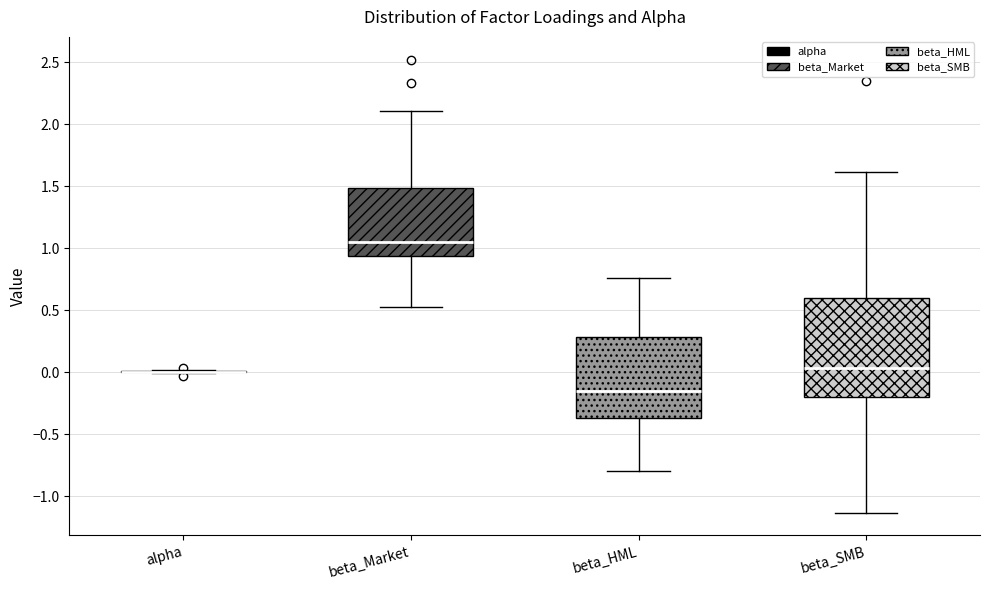

Reading left to right, read every box against the y-axis: the position of its median line, the range the box covers, and the ends of its whiskers. The values are not printed on the chart, so give them approximately, as read against the axis.

alpha: box collapsed to a line at 0.00, whiskers 0.00 to 0.00
beta_Market: median 1.05, box 0.95 to 1.50, whiskers 0.55 to 2.10
beta_HML: median -0.15, box -0.35 to 0.30, whiskers -0.80 to 0.75
beta_SMB: median 0.05, box -0.20 to 0.60, whiskers -1.15 to 1.60